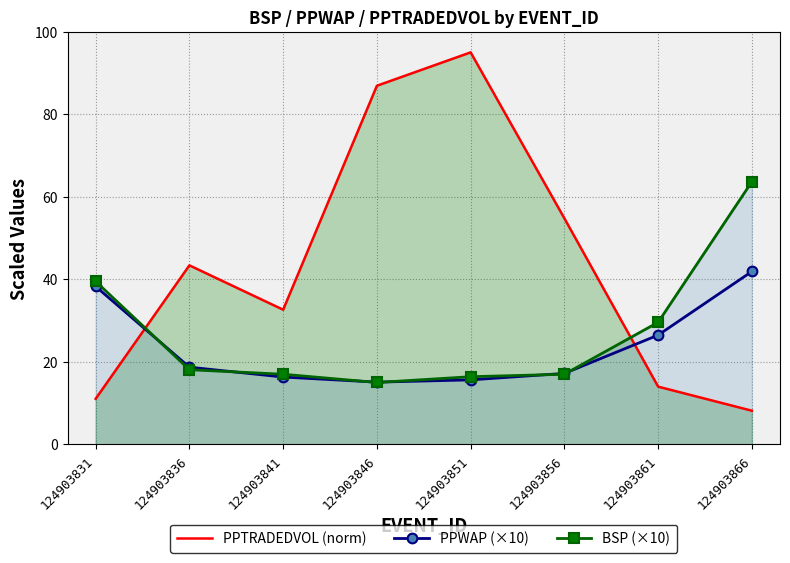

Reading left to right, extract all data points from this chart.

PPTRADEDVOL (norm): 124903831=11.0	124903836=43.4	124903841=32.6	124903846=86.9	124903851=95.0	124903856=54.8	124903861=14.0	124903866=8.2
PPWAP (×10): 124903831=38.3	124903836=18.7	124903841=16.3	124903846=15.1	124903851=15.6	124903856=17.2	124903861=26.5	124903866=41.9
BSP (×10): 124903831=39.5	124903836=18.1	124903841=17.0	124903846=15.0	124903851=16.4	124903856=17.0	124903861=29.6	124903866=63.7